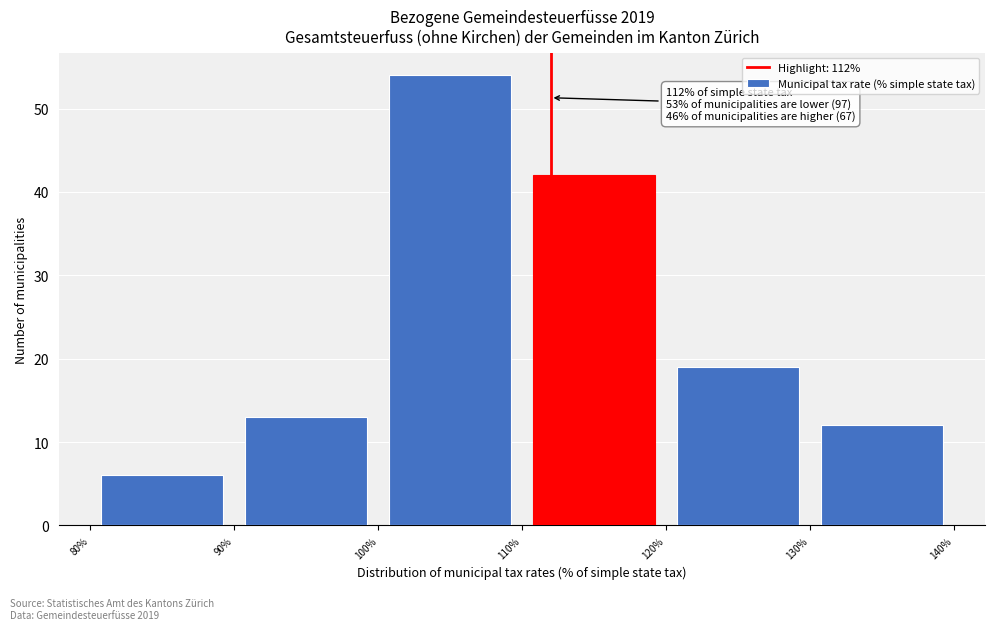

Which range on the x-axis has the tallest bar?

100% to 110%